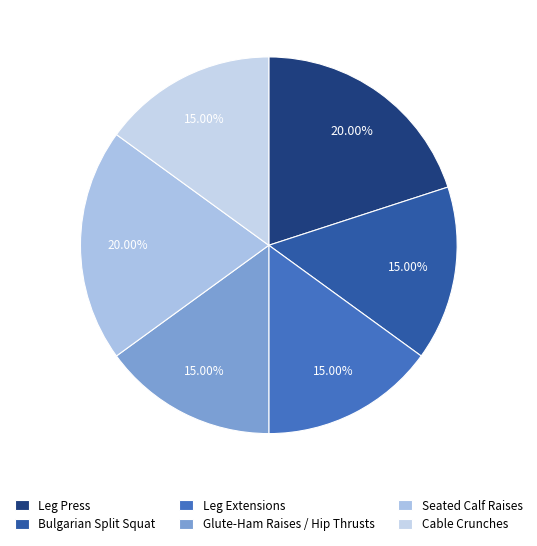

How many slices are in this pie chart?

6